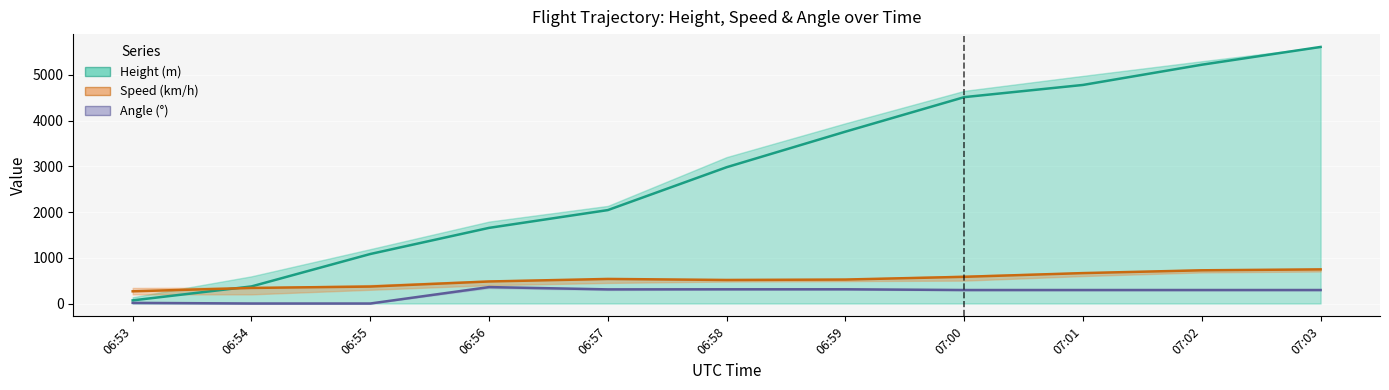

What is the difference between the Height (m) values at 06:59 and 07:02?

1463.0